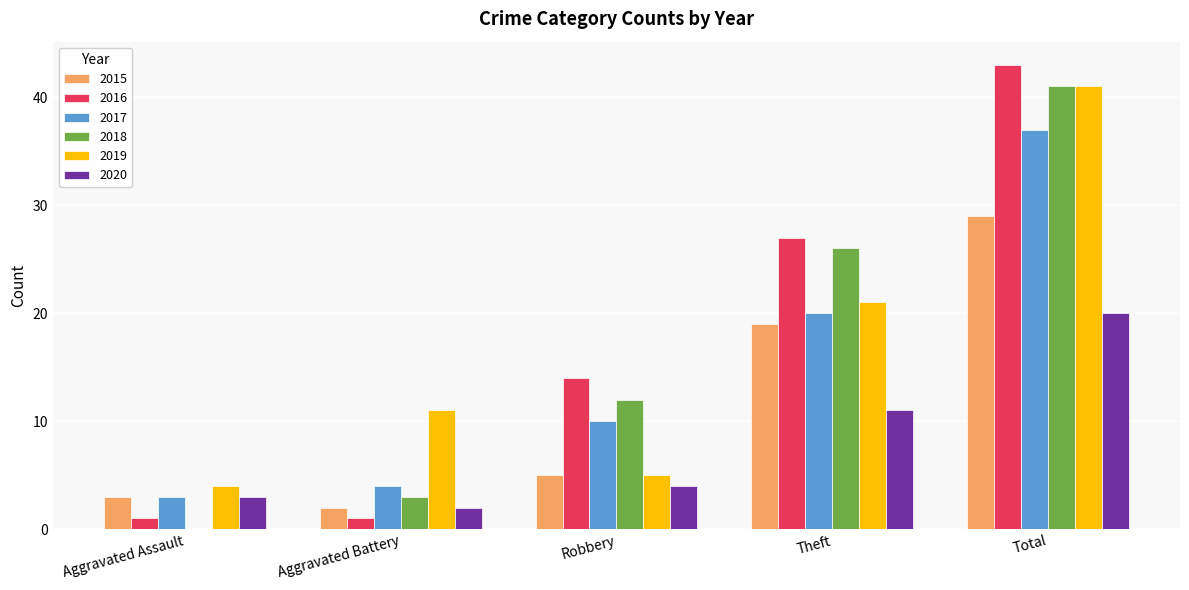

Which series changed the most between Aggravated Battery and Robbery?

2016